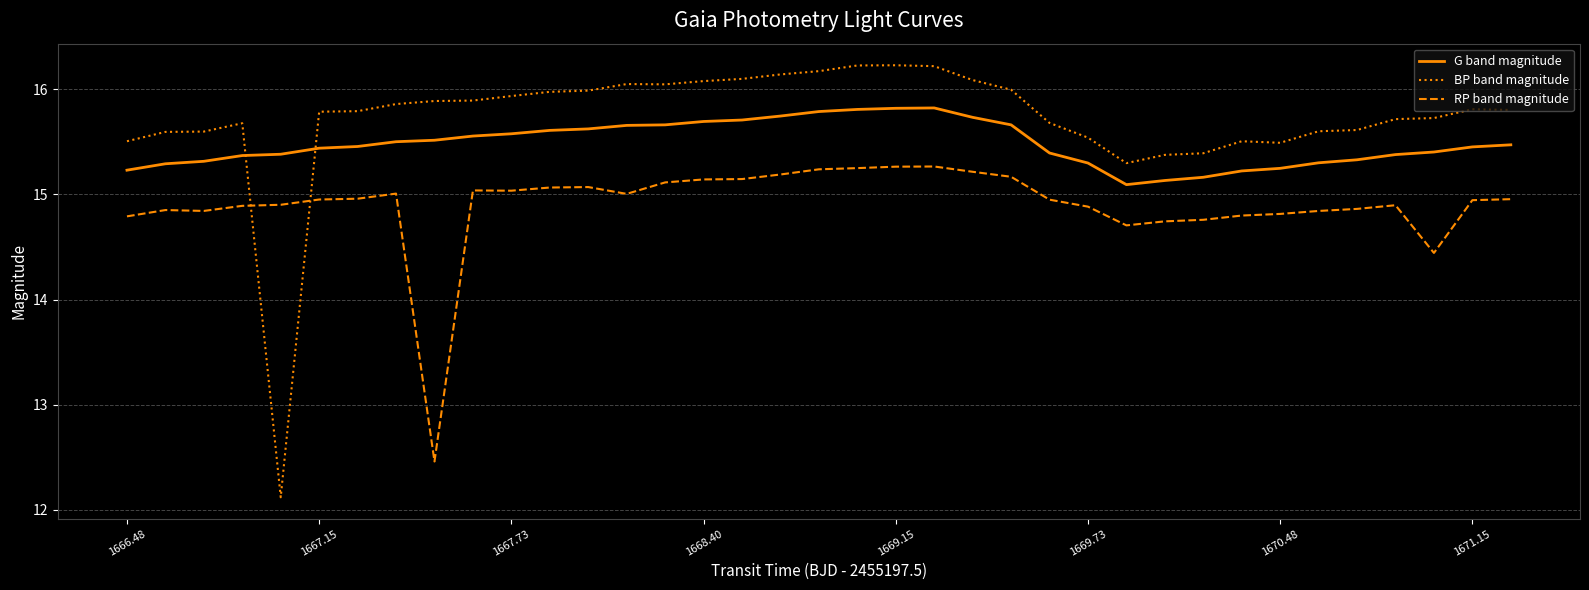

Which series ends up on top after the final intersection of RP band magnitude and BP band magnitude?

BP band magnitude